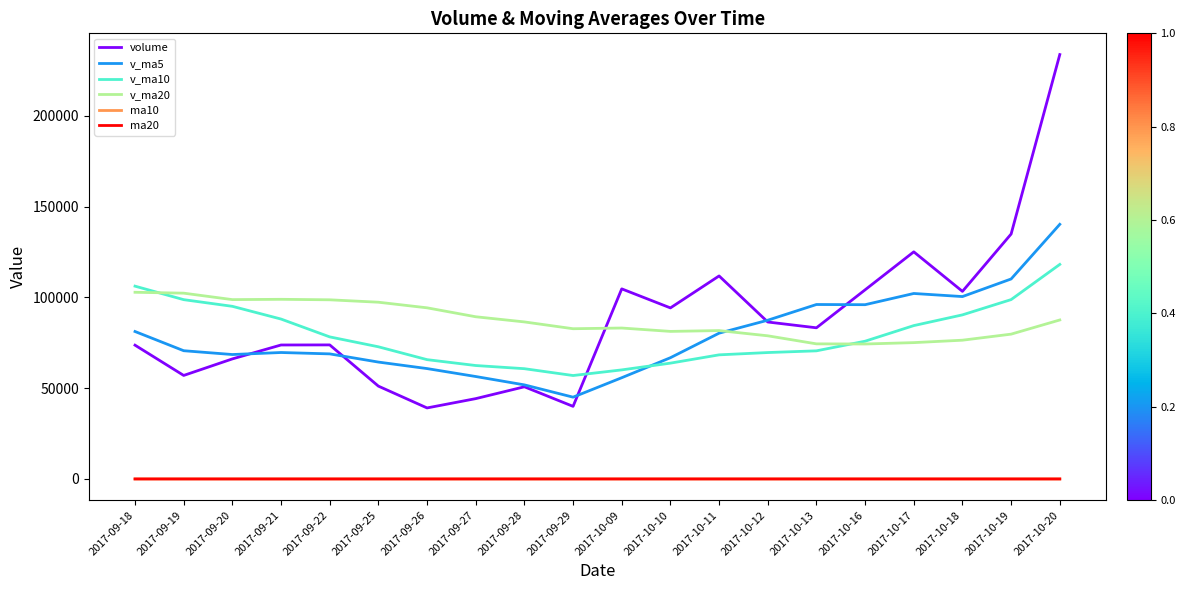

Which series has the widest spread of values?

volume